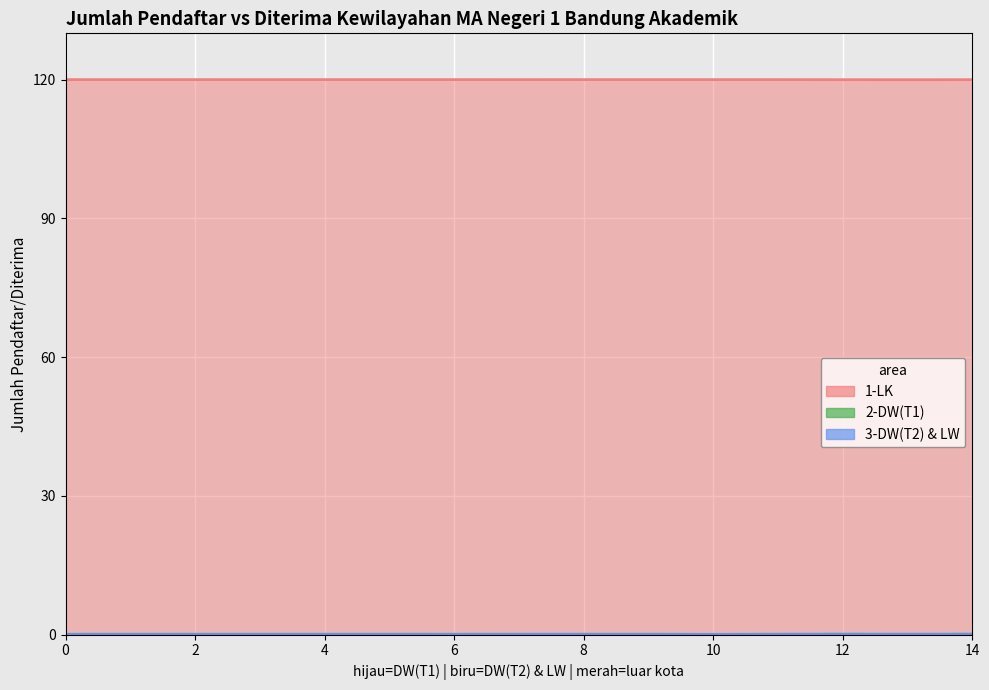

At which category does 3-DW(T2) & LW reach its first local valley?

2